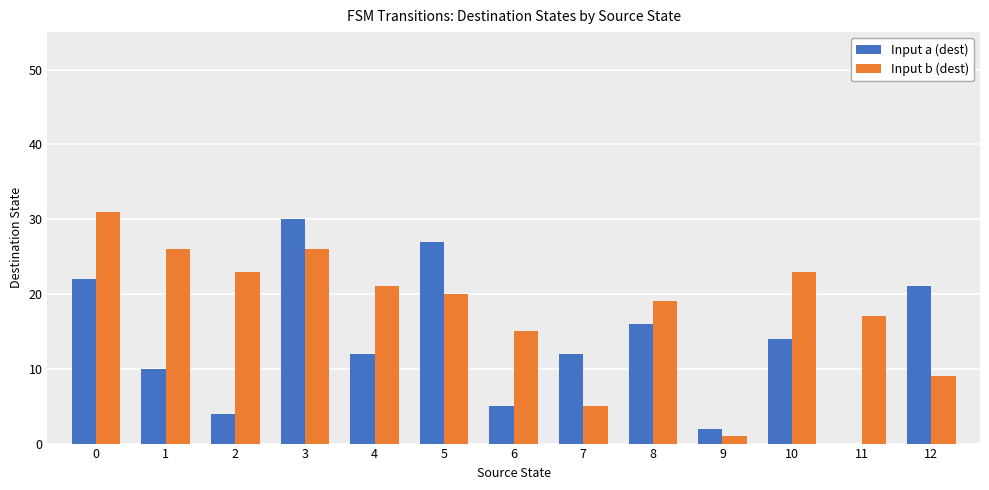

Reading left to right, extract all data points from this chart.

Input a (dest): 22	10	4	30	12	27	5	12	16	2	14	0	21
Input b (dest): 31	26	23	26	21	20	15	5	19	1	23	17	9